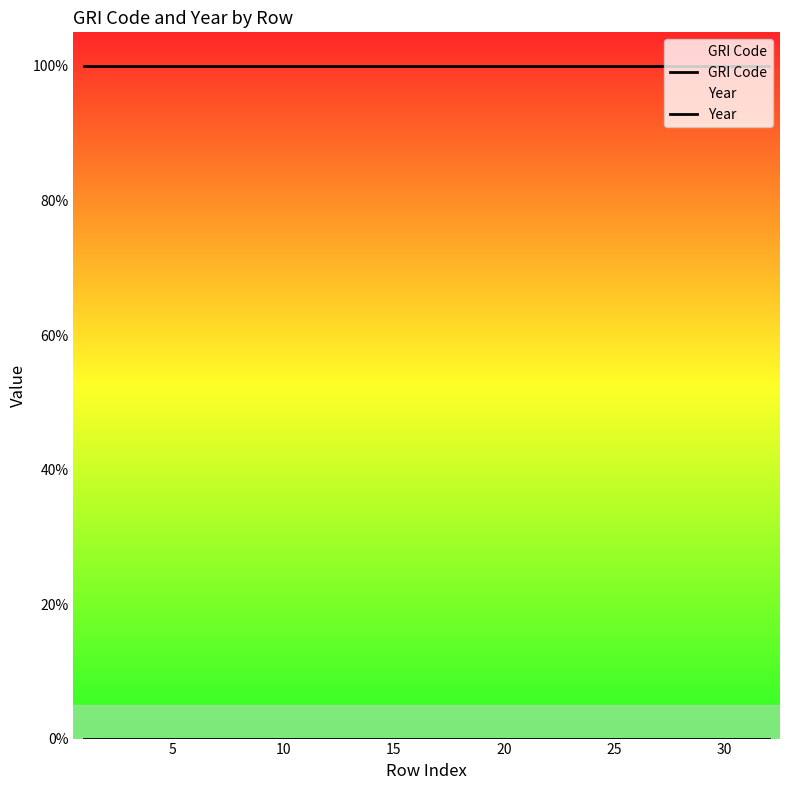

True or false: GRI Code and Year cross at least once.

False